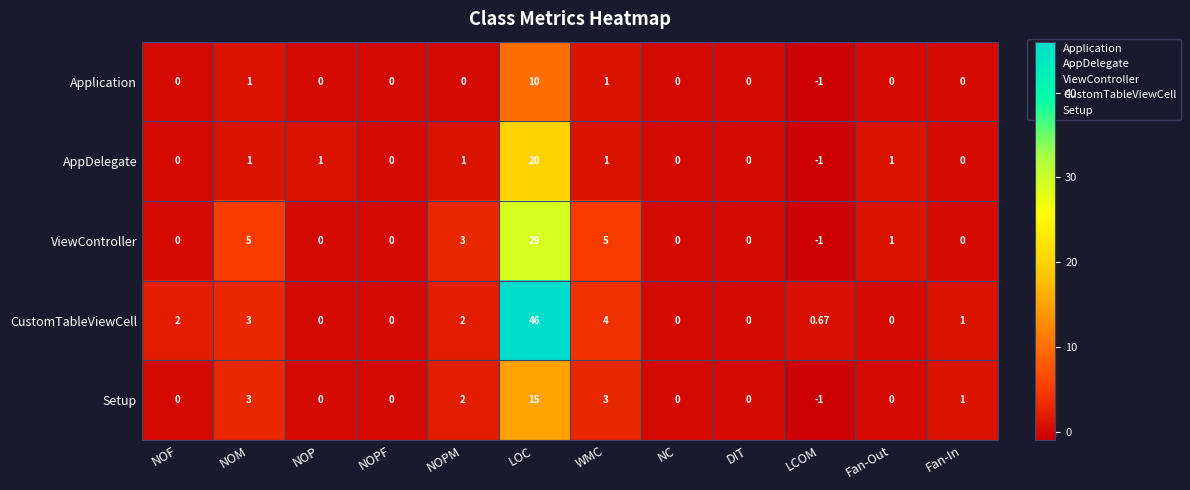

Which series changed the most between NOP and DIT?

AppDelegate